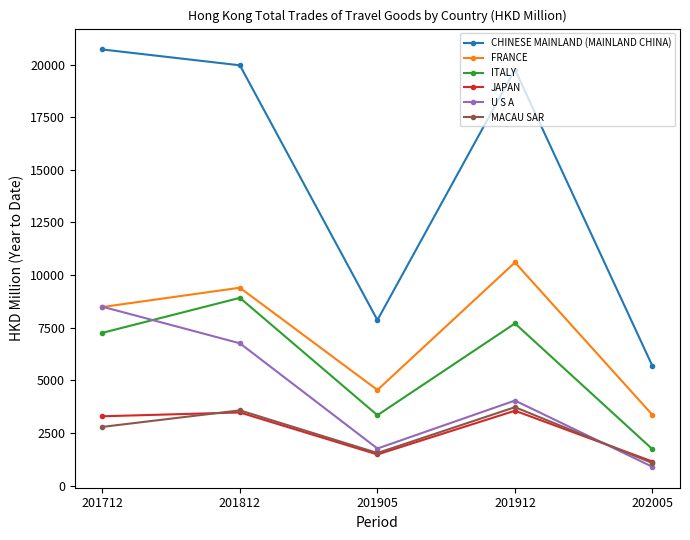

What is the value of the FRANCE point at the 4th from the left?

10600.8